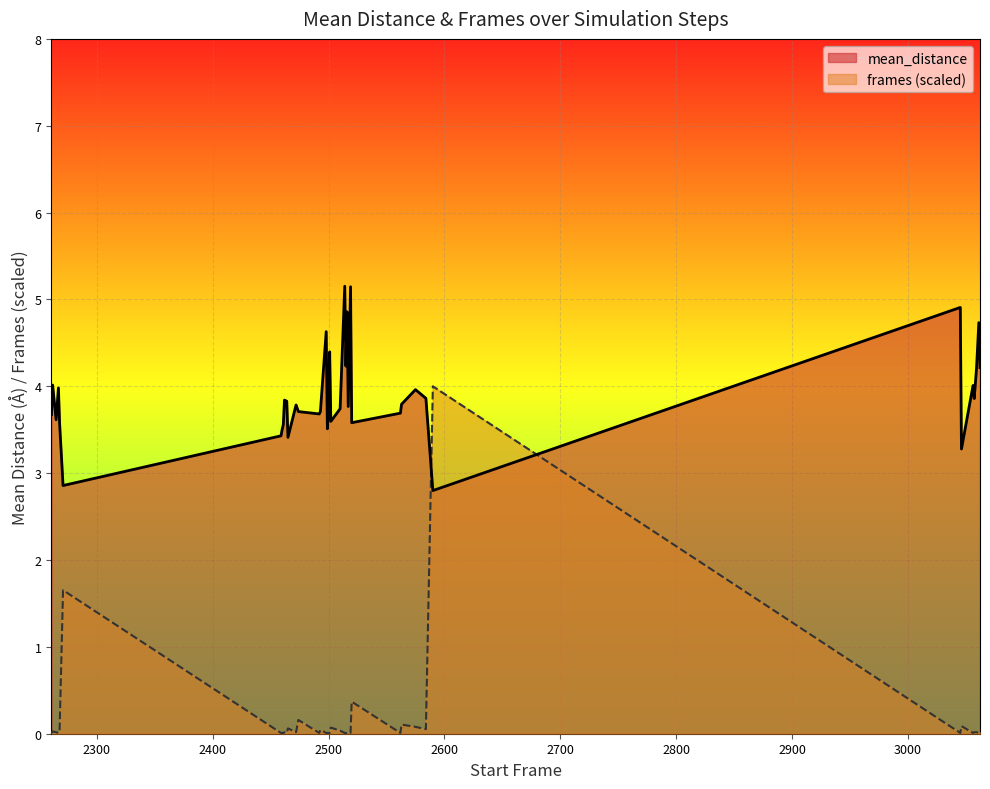

At which category is the sum across all series the highest?

2590